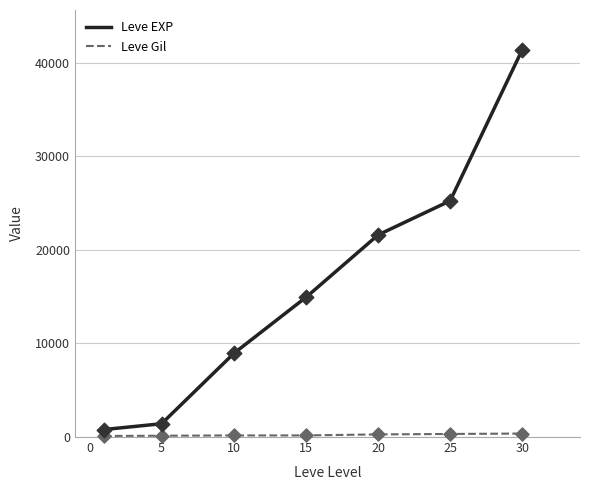

What is the total value across all series at 25?

25576